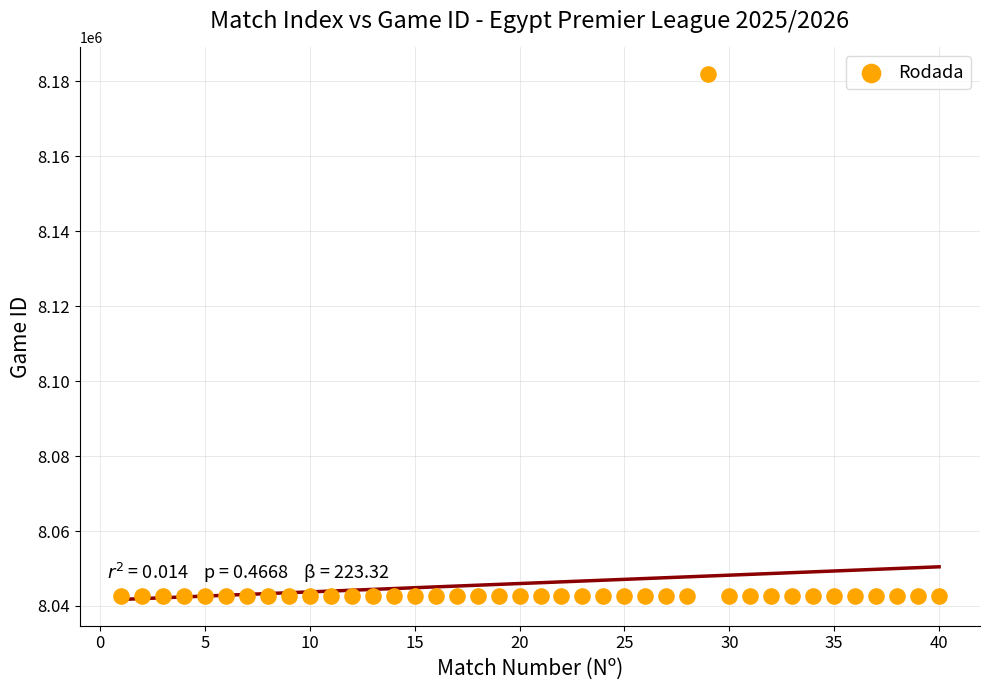

What is the range of X values (max minus min)?

39